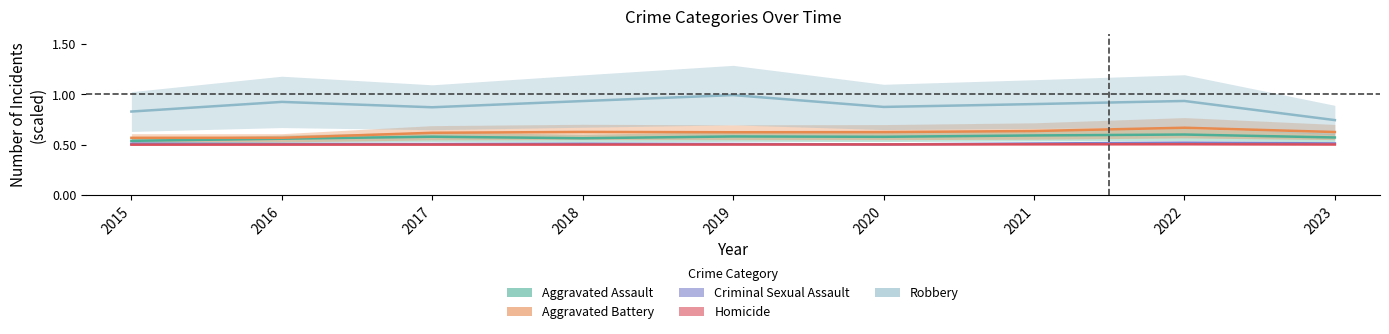

What is the total value across all series at 2016?

3.1